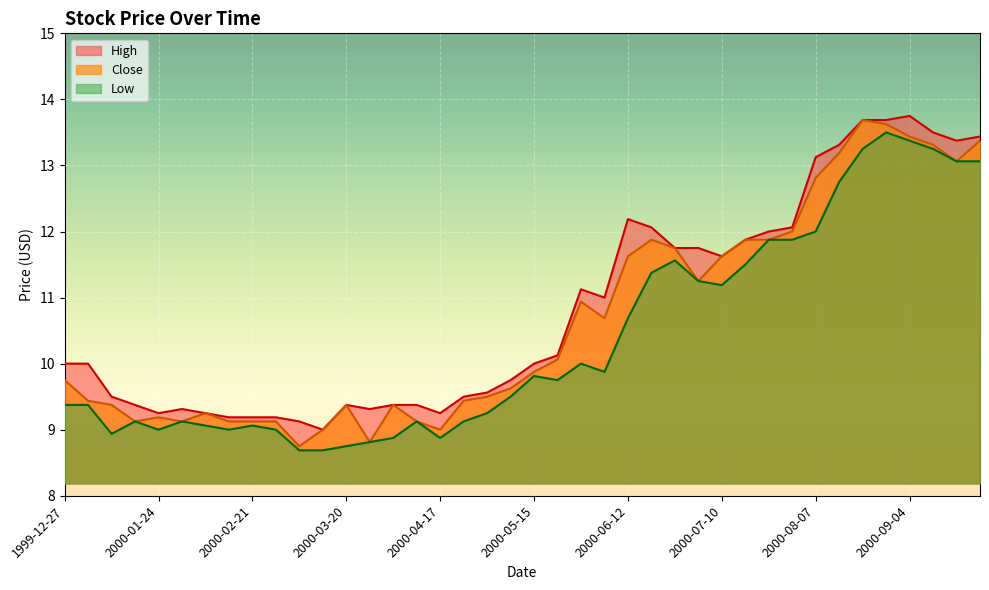

How many values in the Close series are below 9?

2